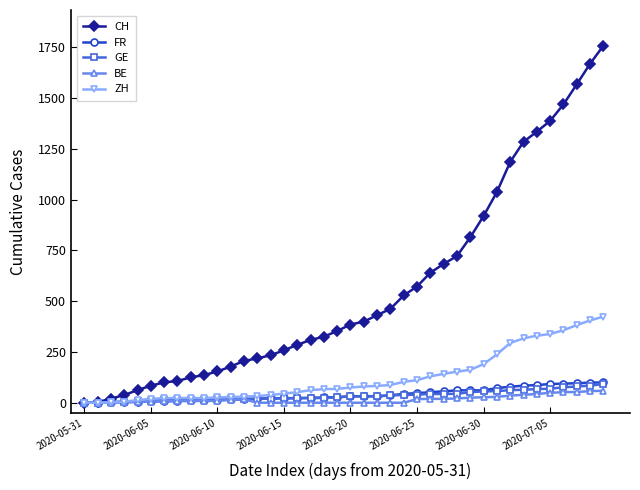

What is the maximum value shown in the chart?

1757